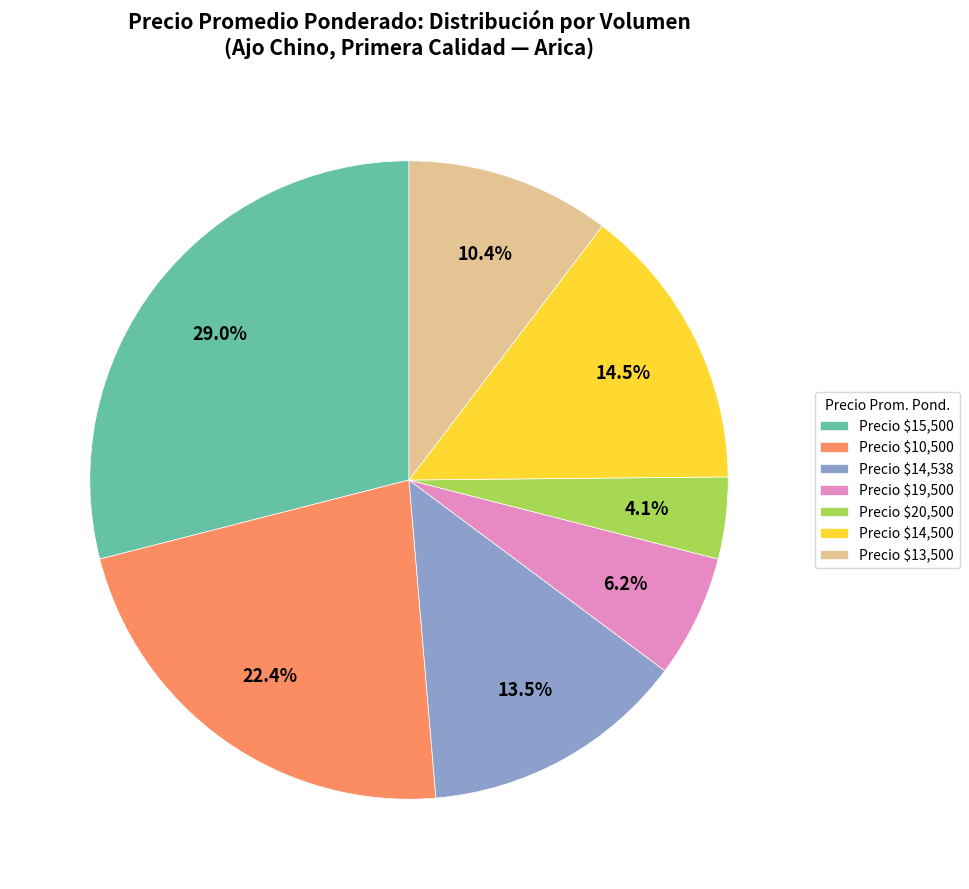

Which category has the biggest portion of the pie?

Precio $15,500